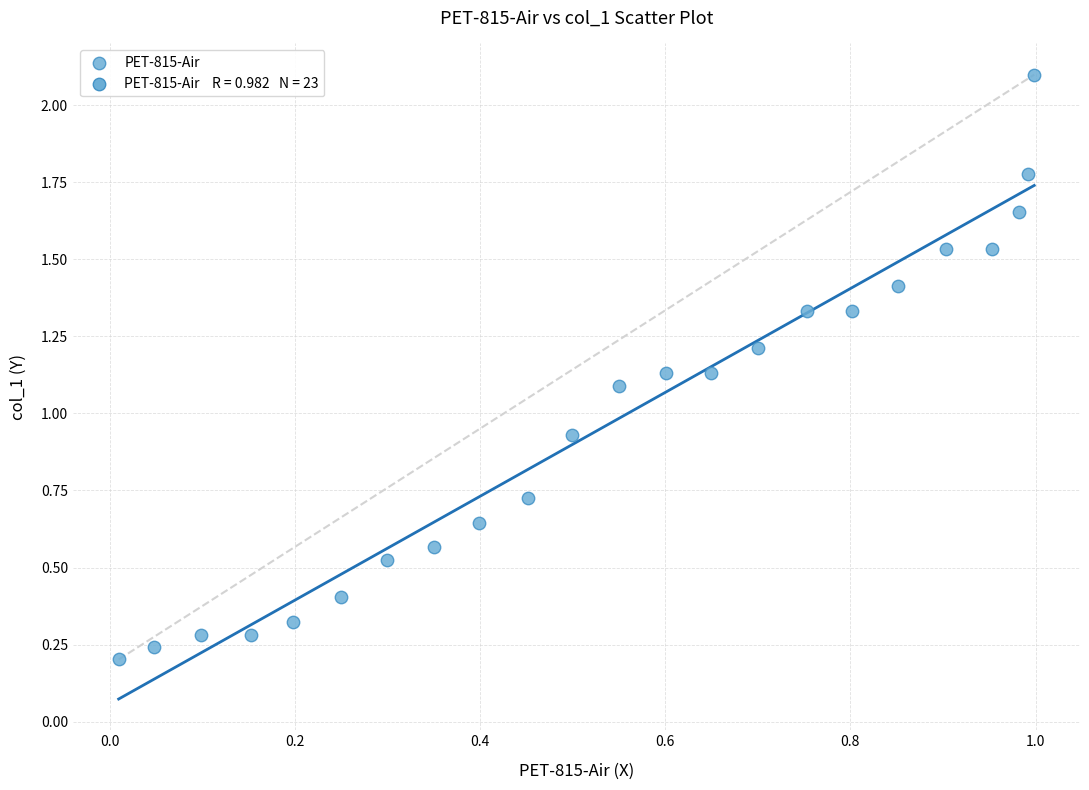

What is the range of Y values (max minus min)?

1.9